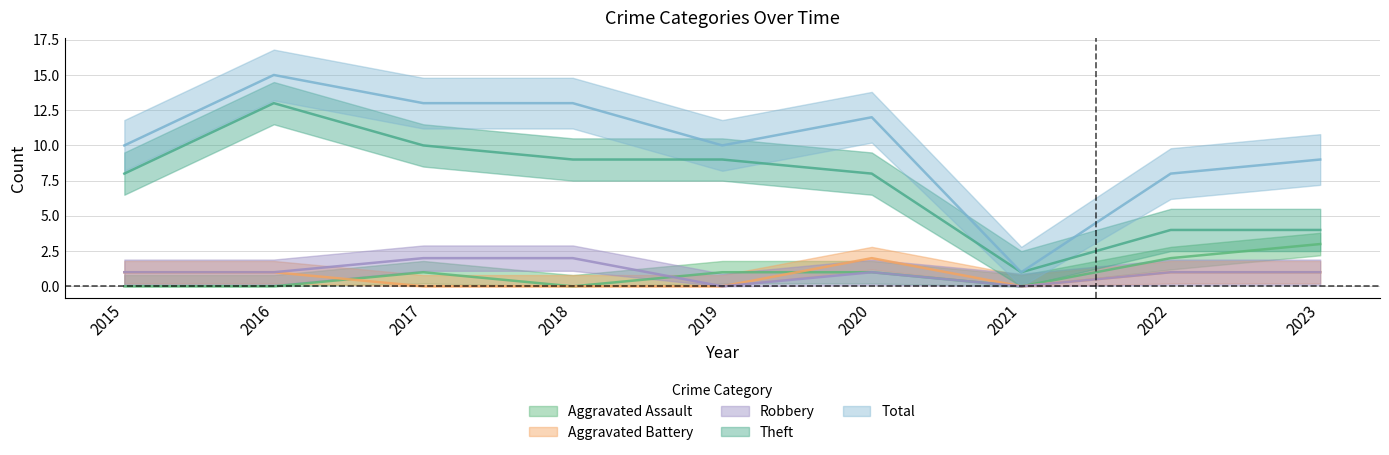

At which category does Robbery reach its first local valley?

2019